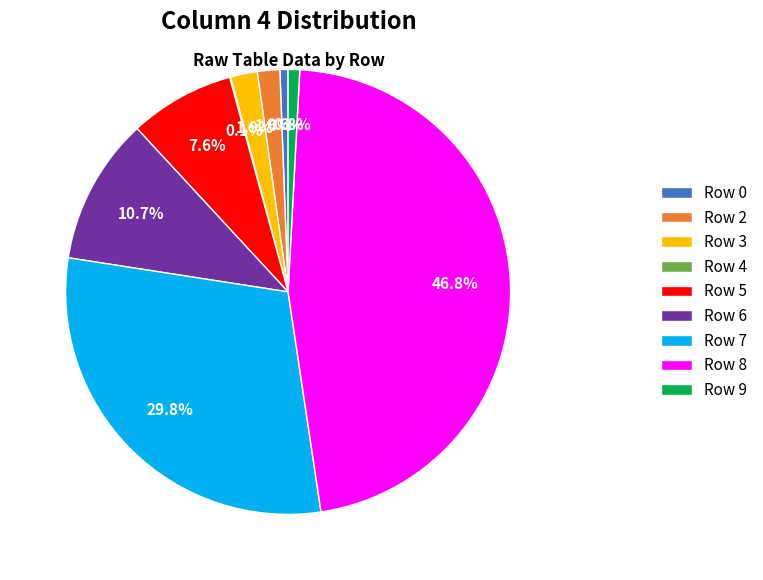

Which slice is the largest?

Row 8